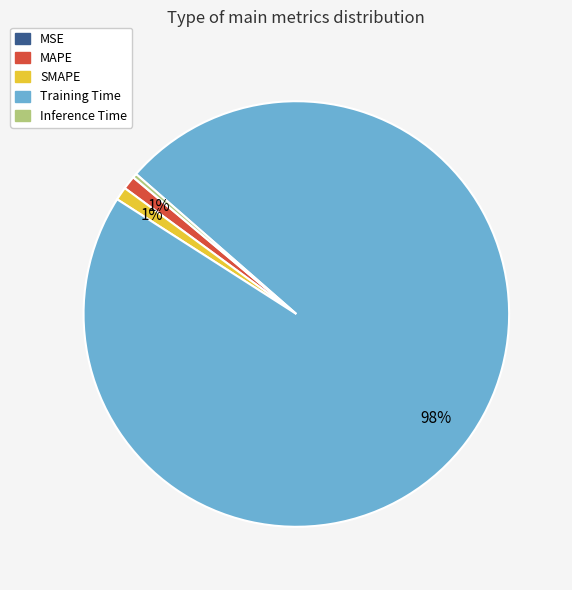

Does Training Time account for over 50% of the chart?

Yes